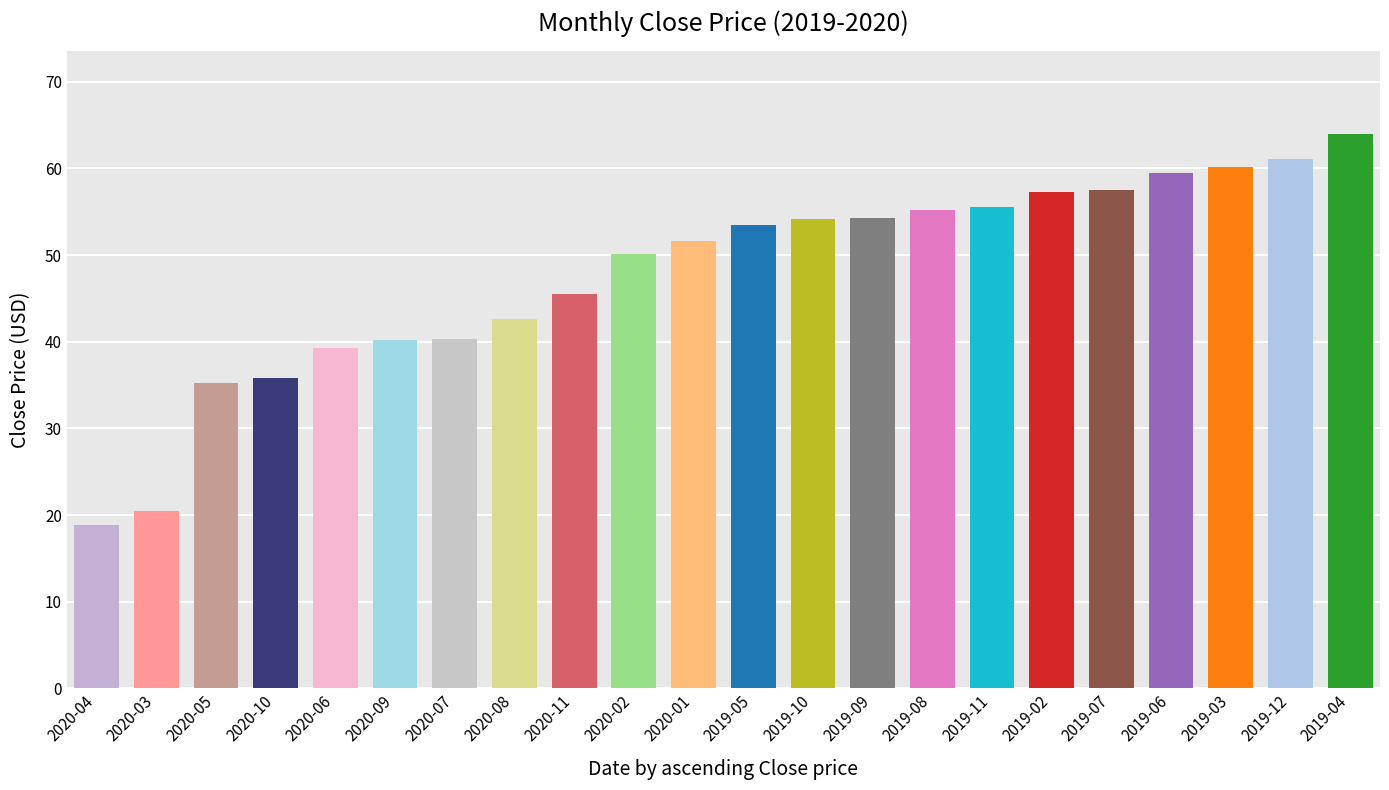

What is the change in value from 2019-11 to 2019-06?

+3.8